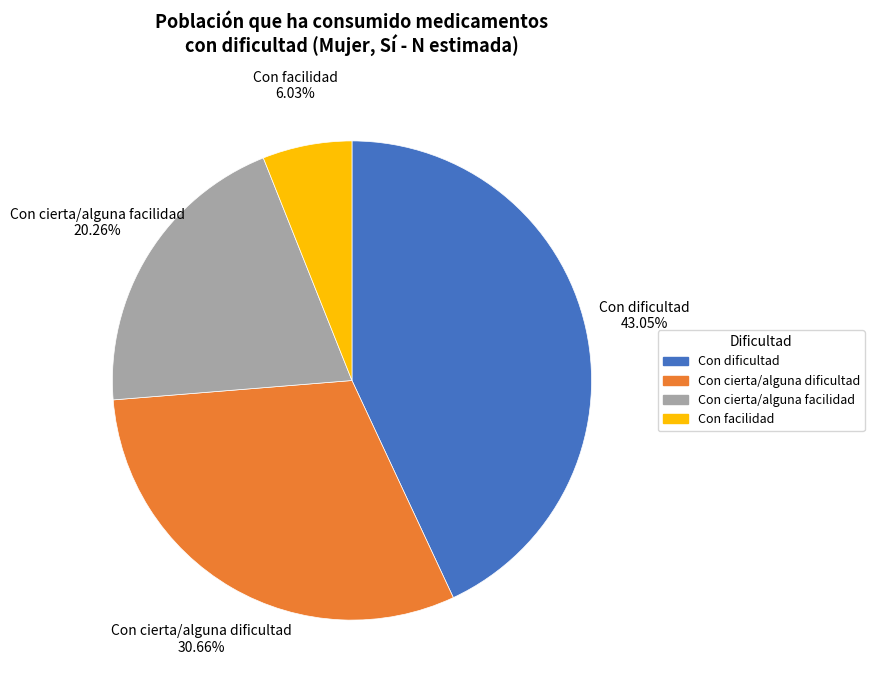

Is there a majority slice in this chart?

No